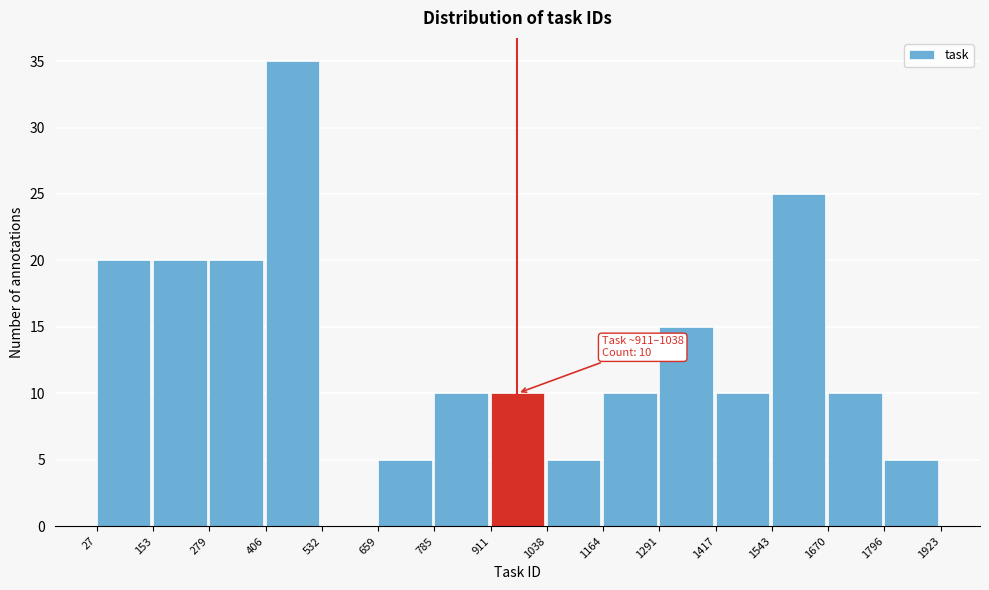

Over which range of the x-axis is the bar tallest?

406 to 532